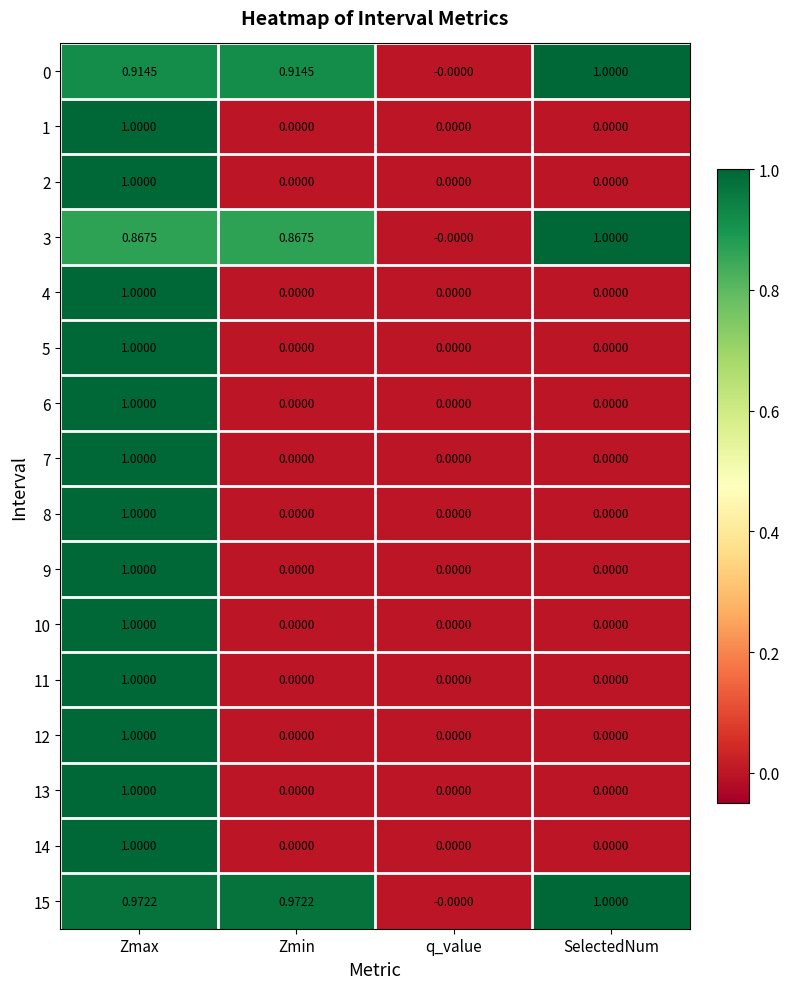

At which category is the sum across all series the highest?

Zmax